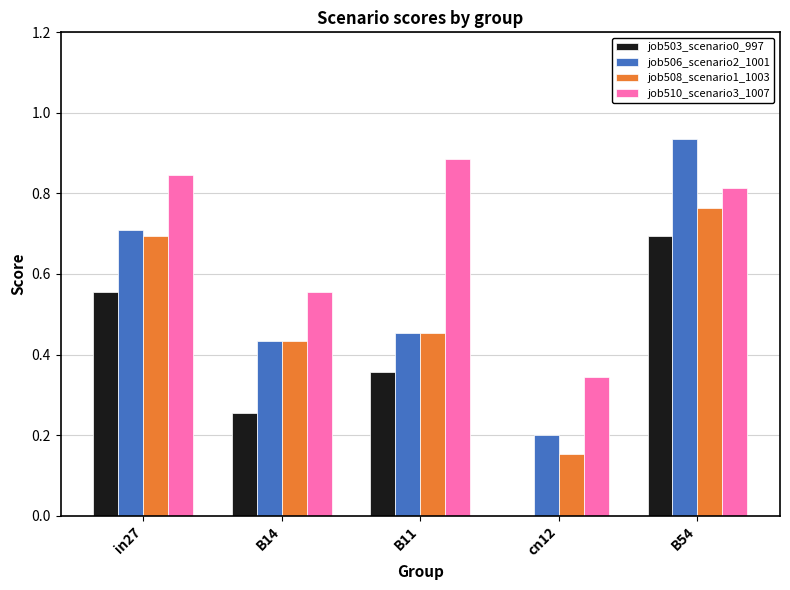

Does the chart contain stacked bars?

No